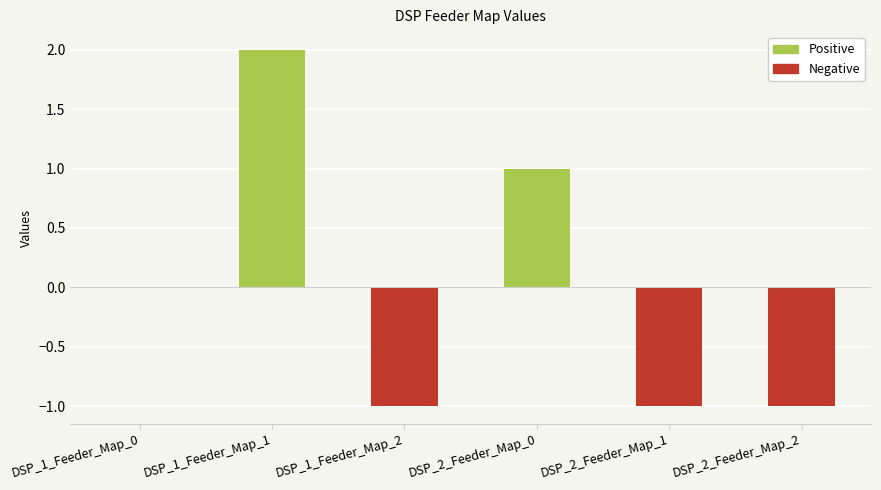

Is it true that the value at DSP_2_Feeder_Map_0 is 1?

True